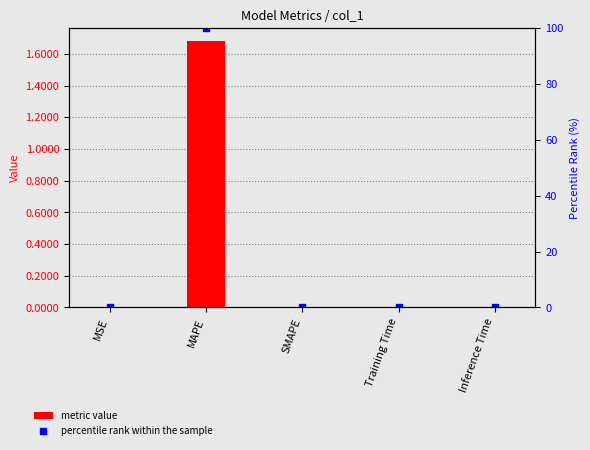

The percentile rank within the sample series shows 0.0 at SMAPE. True or false?

True